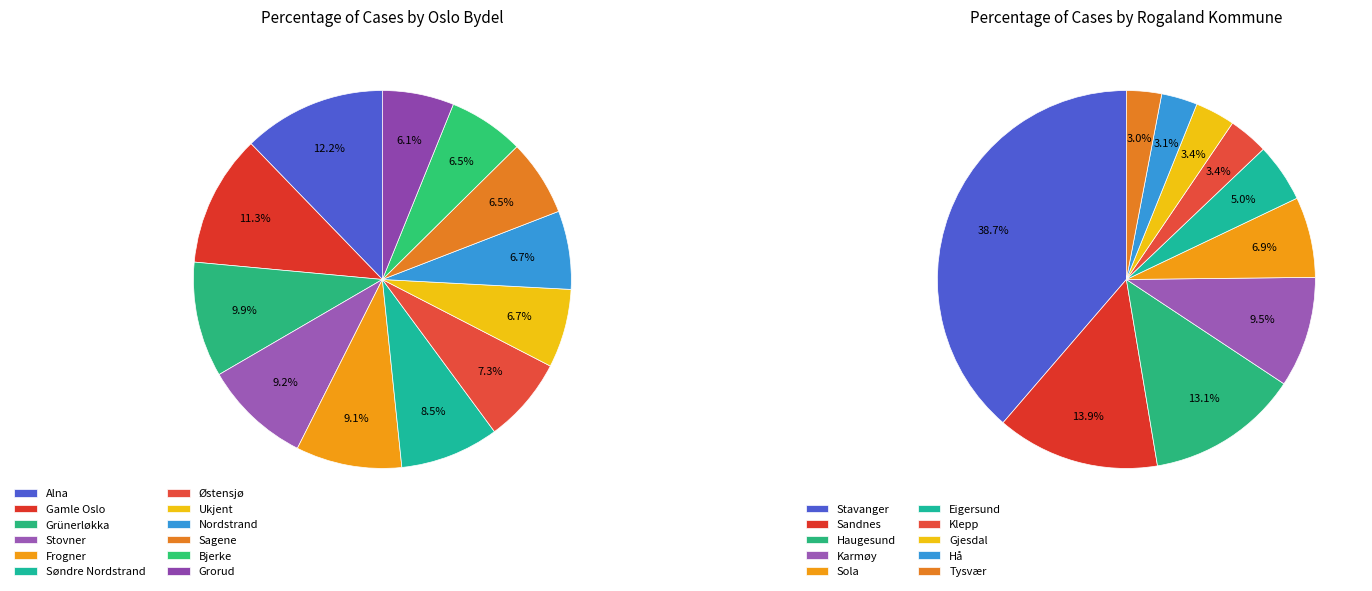

What percentage is the Oslo slice, to the nearest percent?

63%